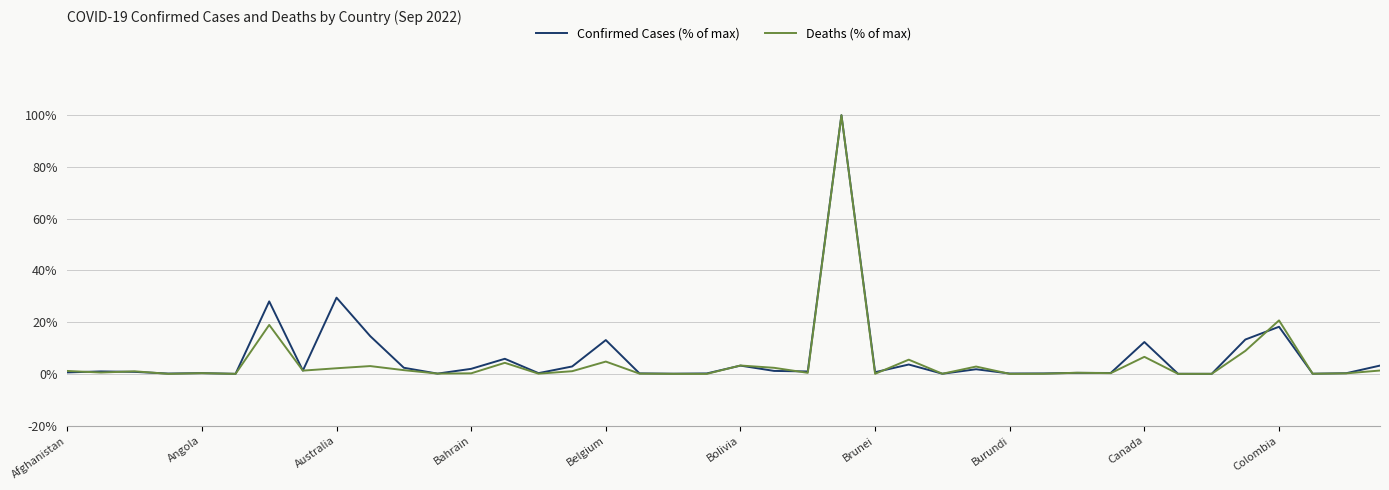

What is the maximum value for Deaths (% of max)?

100.0